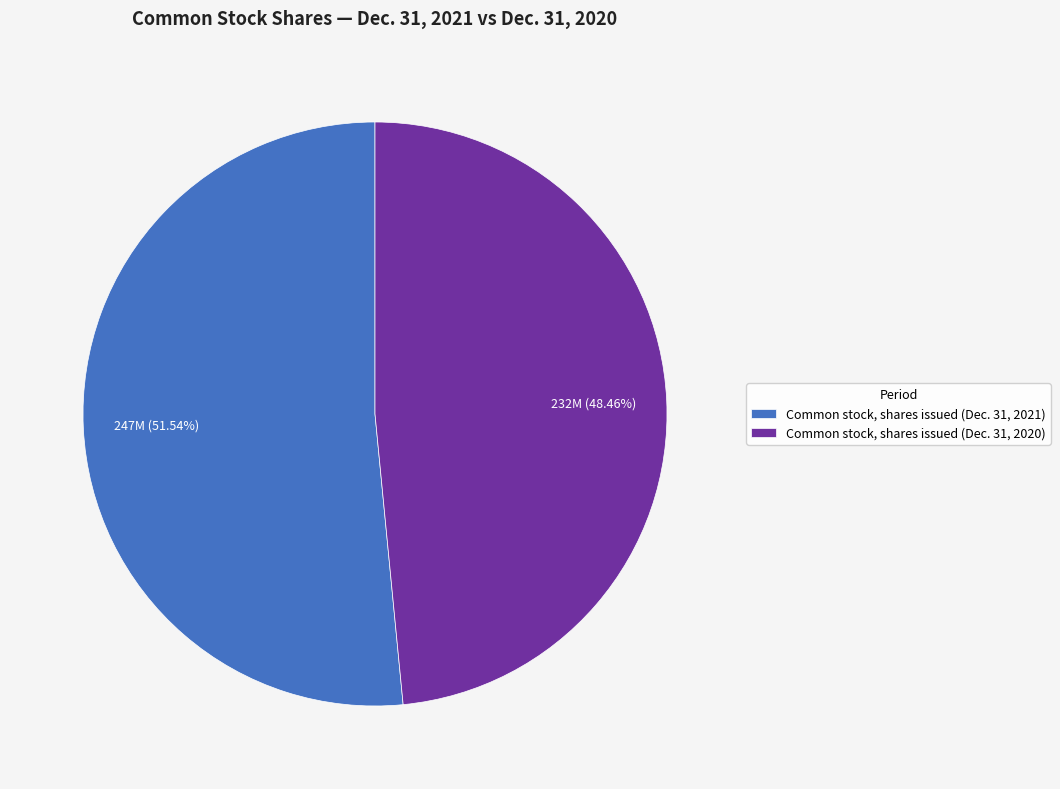

To the nearest percent, what portion does Common stock, shares issued (Dec. 31, 2021) represent?

52%